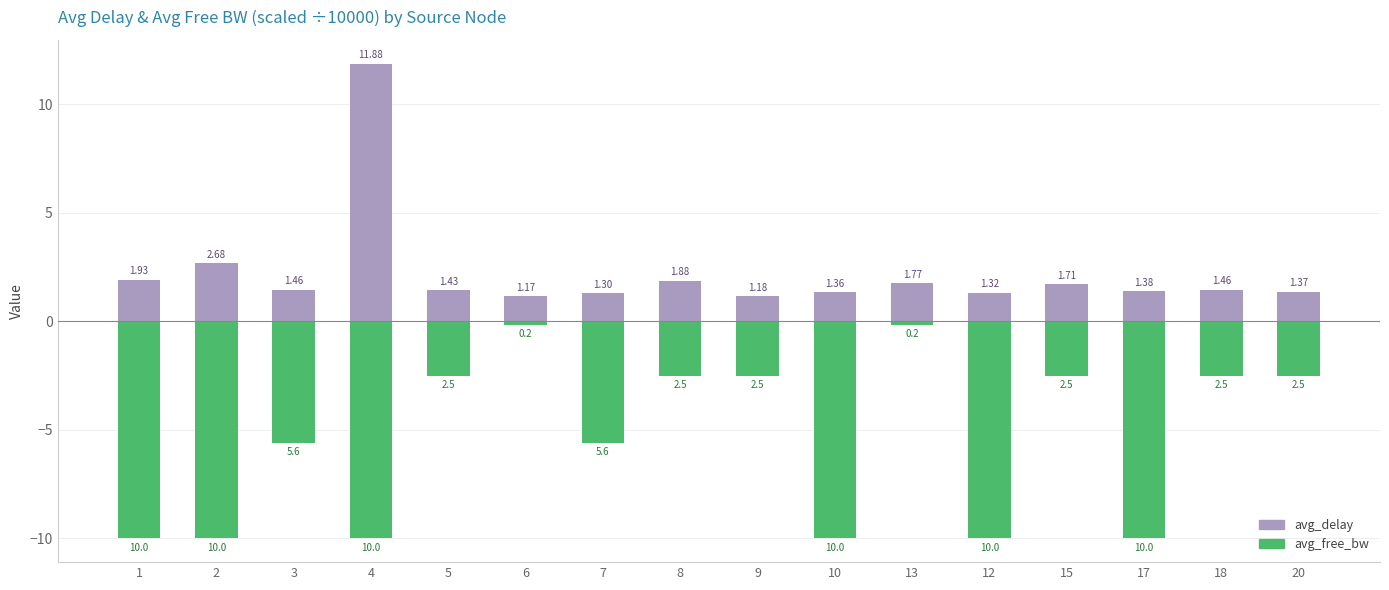

At how many categories does at least one series exceed 4?

1